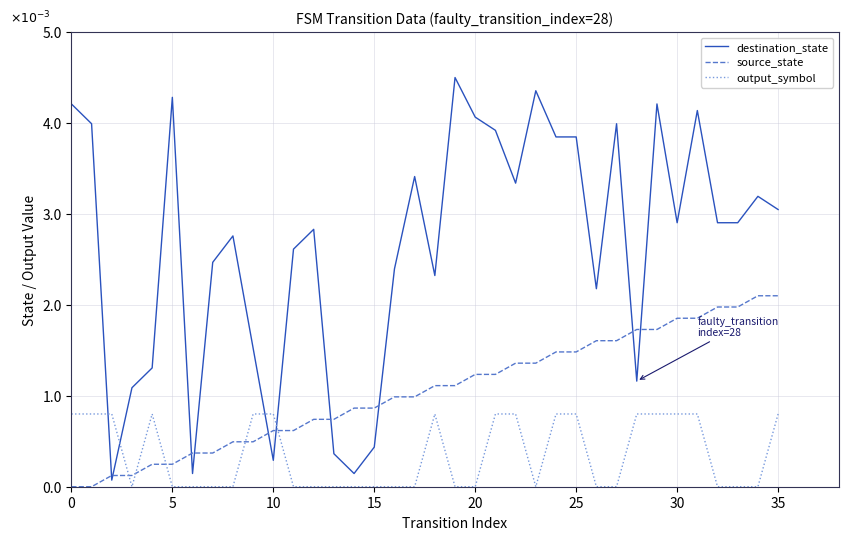

After their last crossing, which series has the higher values: source_state or output_symbol?

source_state